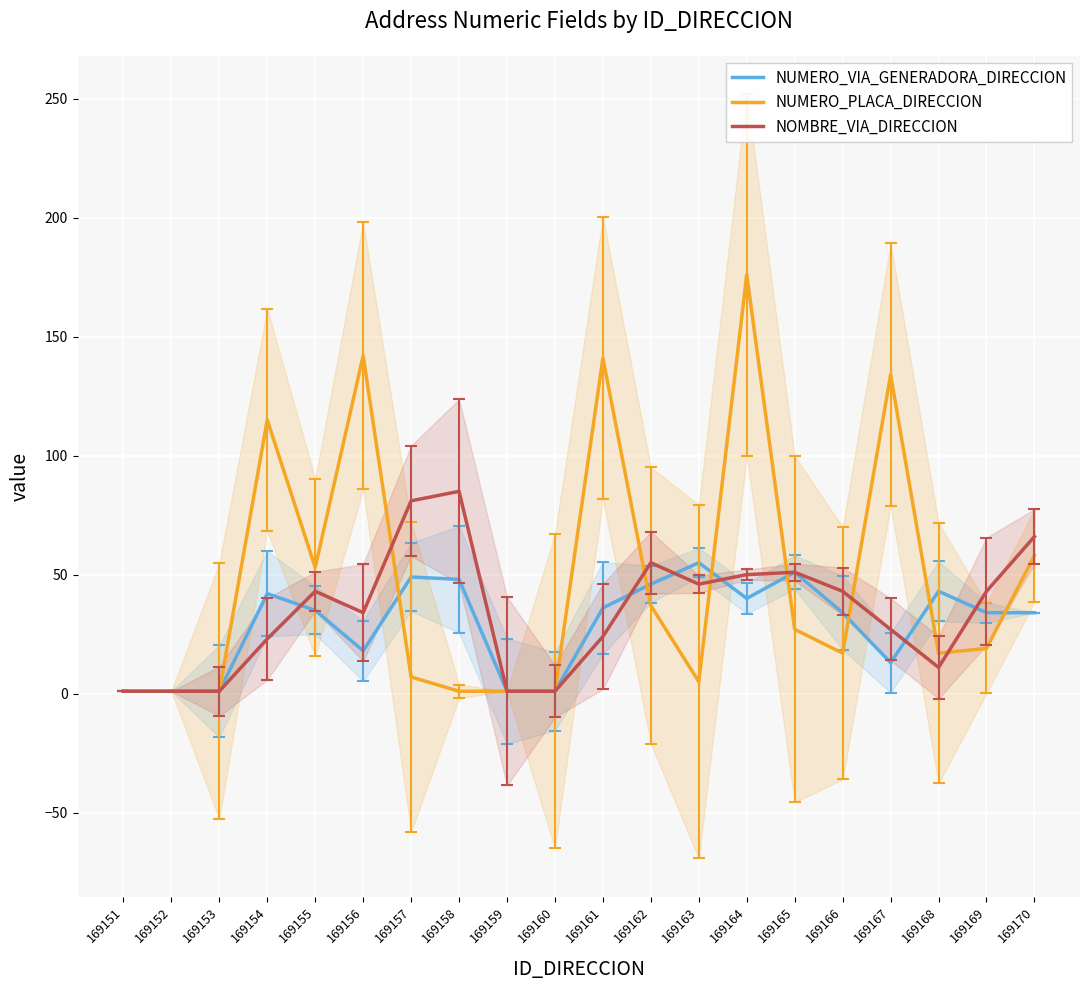

What is the difference between the second highest and minimum values in the NUMERO_VIA_GENERADORA_DIRECCION series?

50